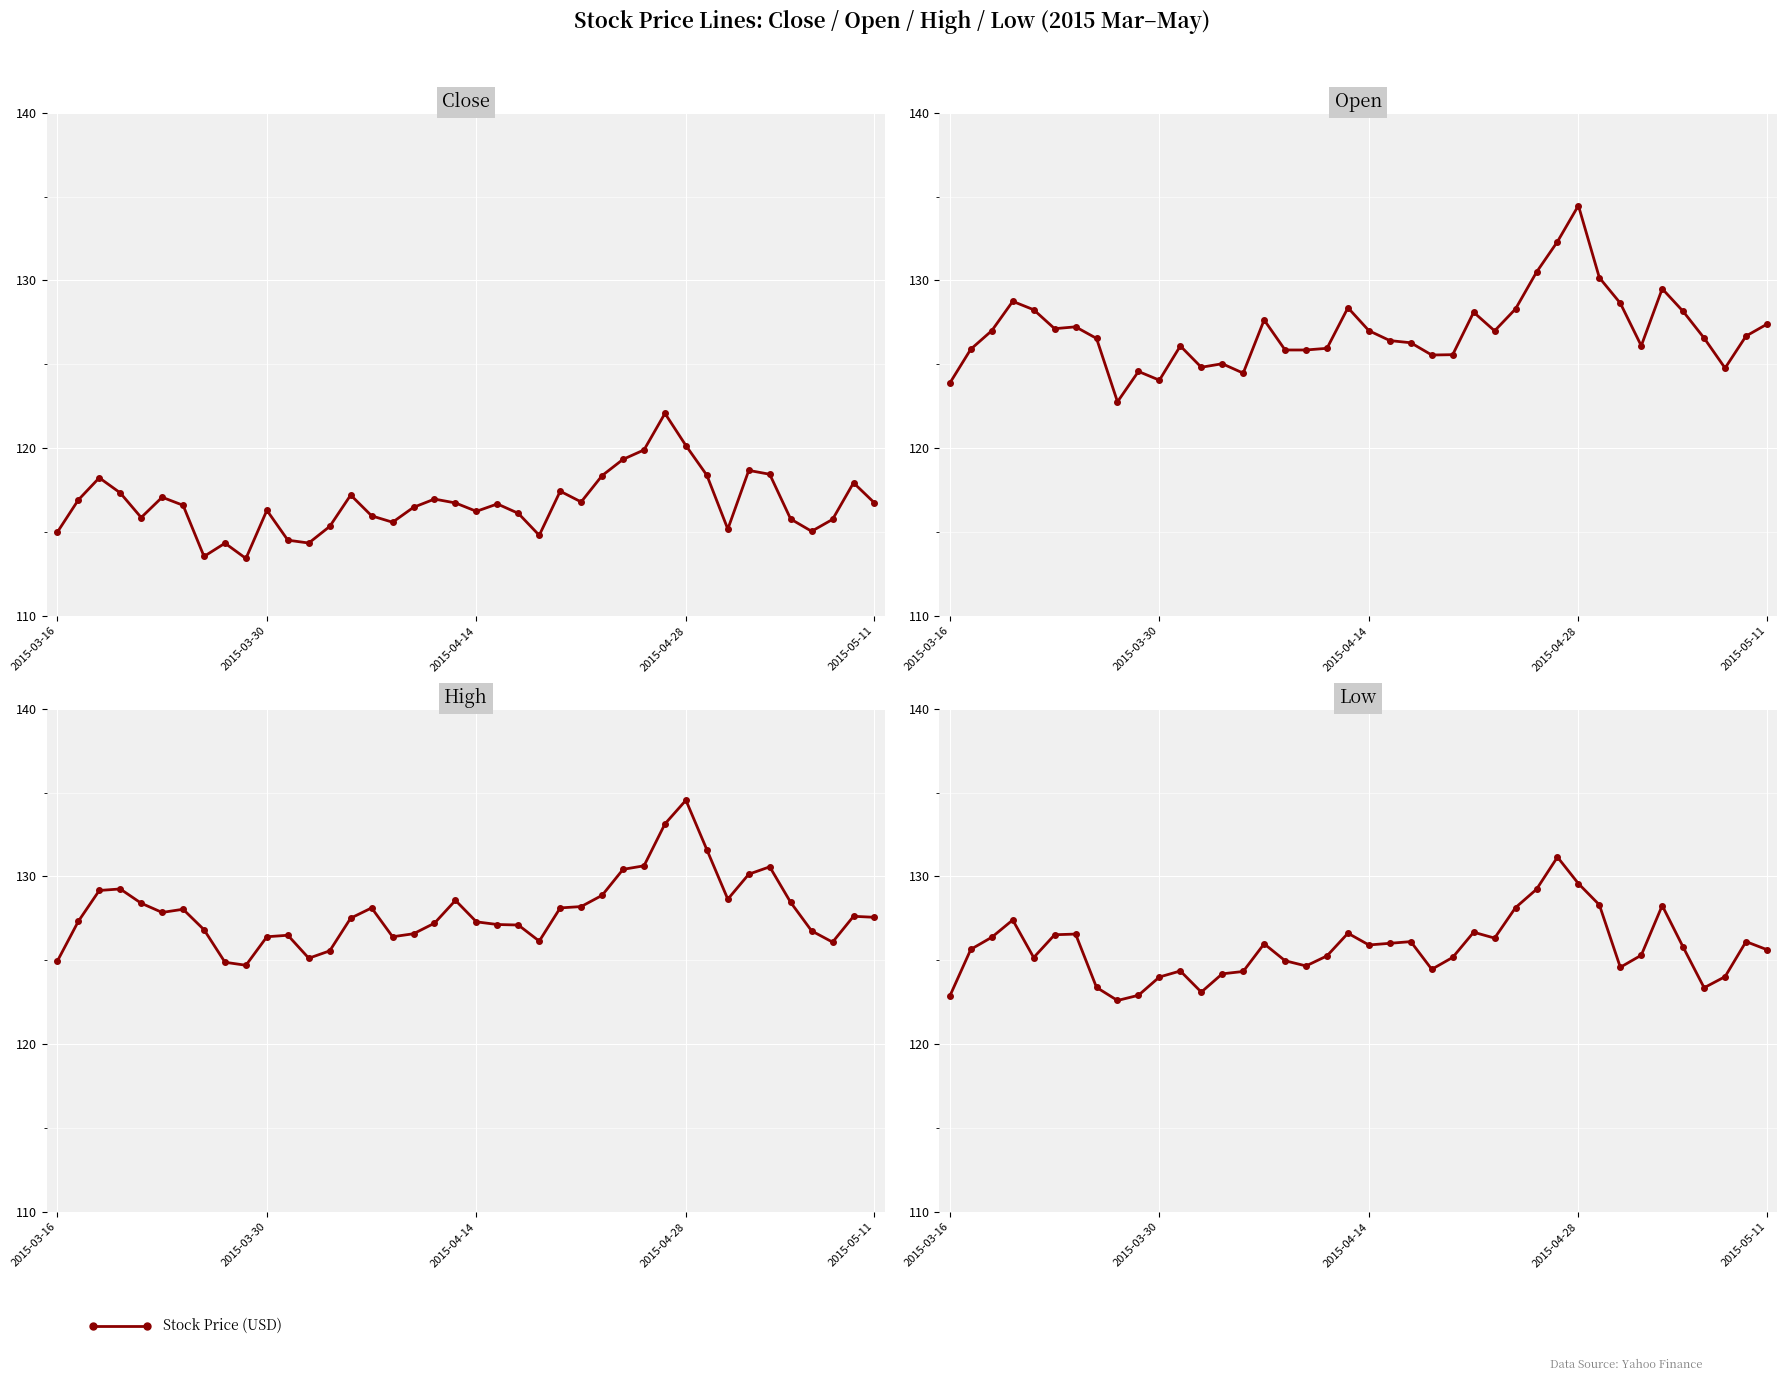

The low series shows 59.8 at 28. True or false?

False